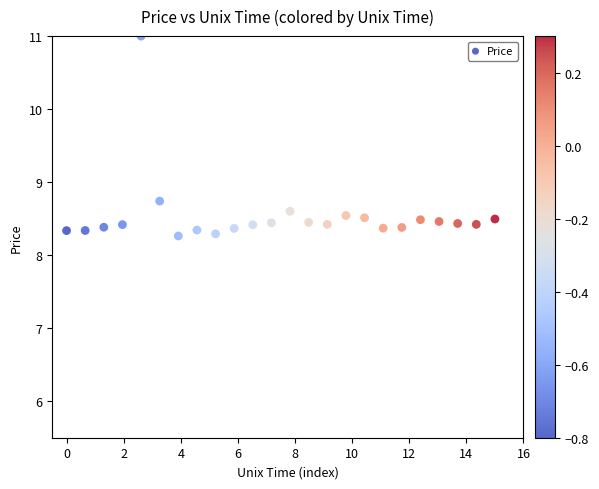

What Y value in the scatter plot is closest to 9?

8.7